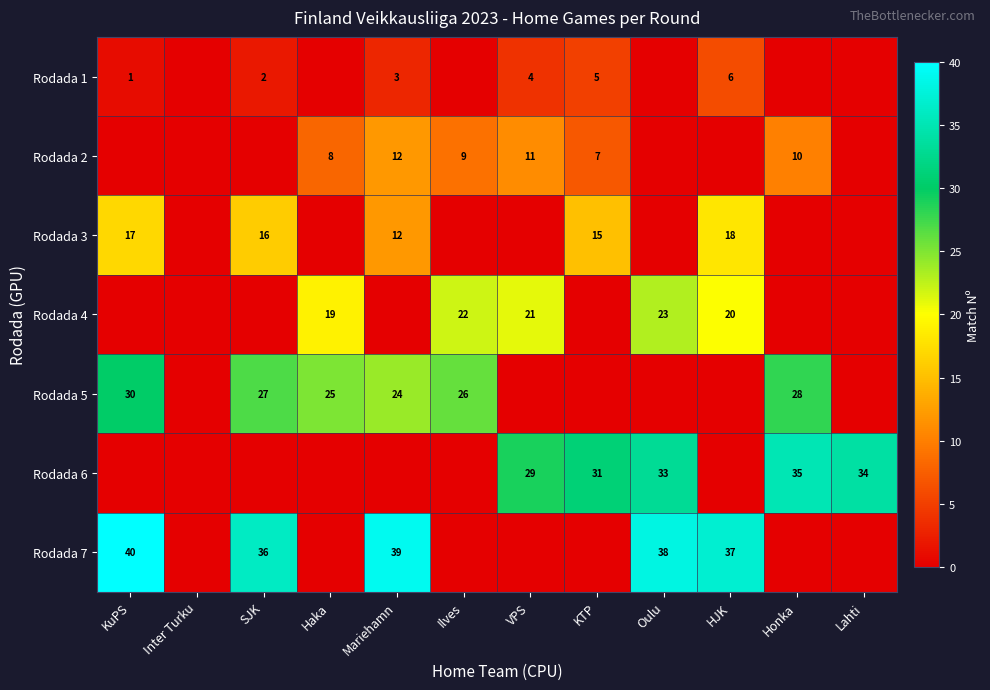

Is it true that Rodada 5 equals 53 at KuPS?

False